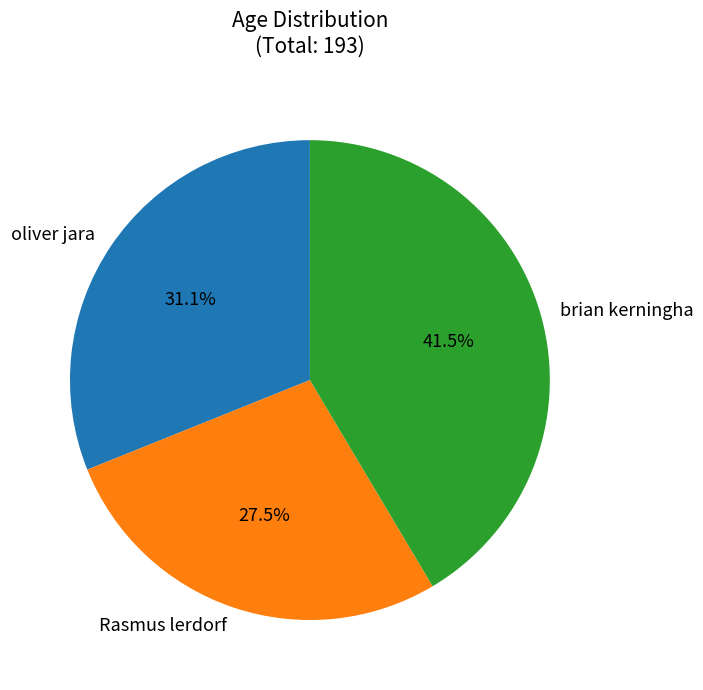

Is there any slice that represents more than half of the pie?

No